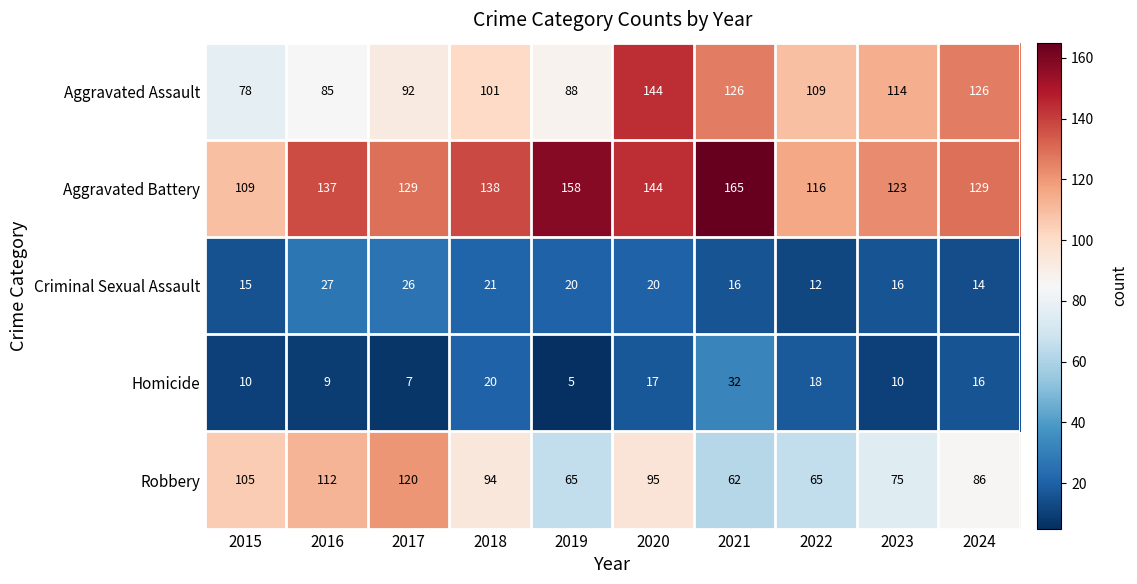

Which series has the largest total across all categories?

Aggravated Battery